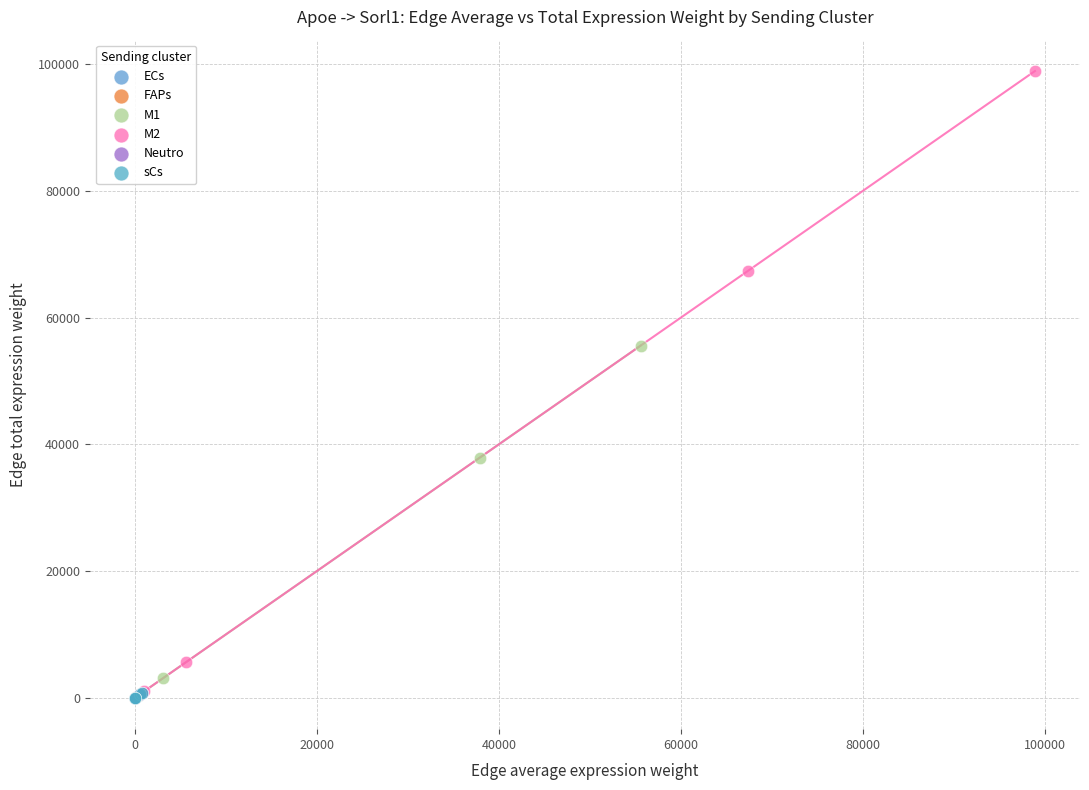

Which series contains the highest Y value?

M2